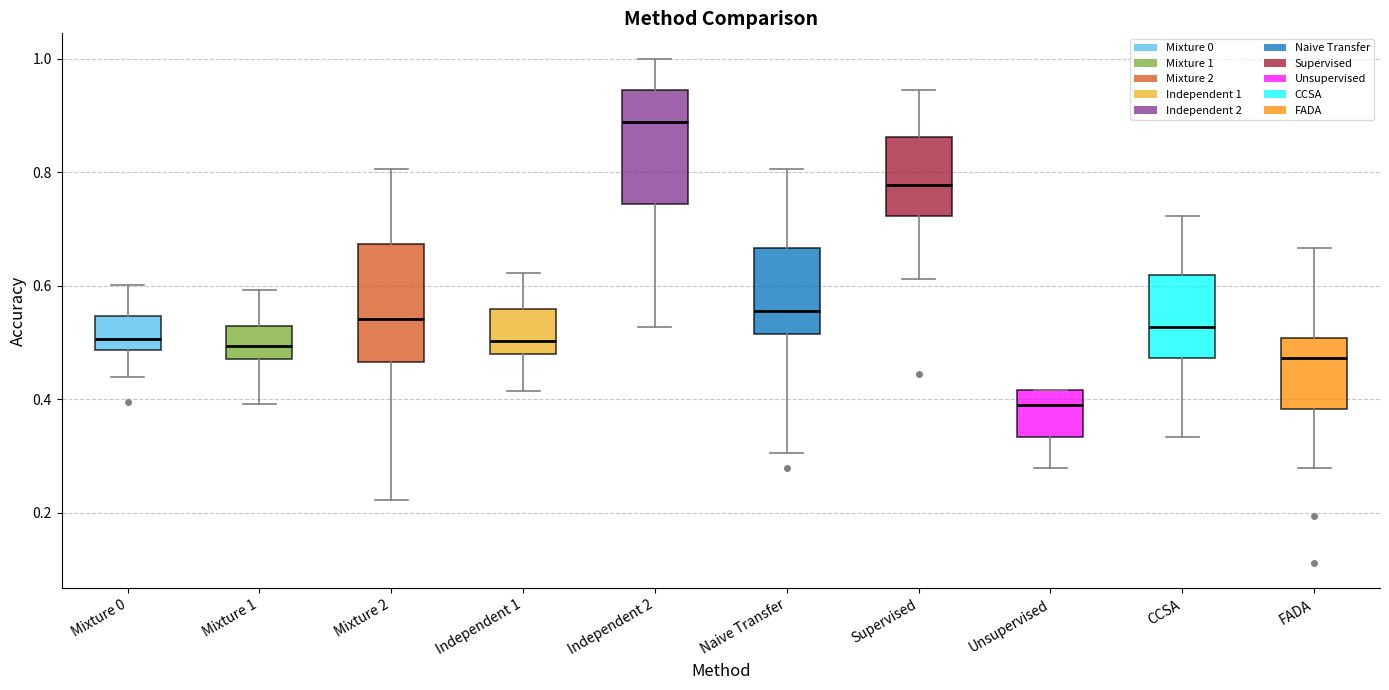

Where does the lower whisker of the box for CCSA end on the y-axis? The values are not printed on the chart, so give them approximately, as read against the axis.

0.34